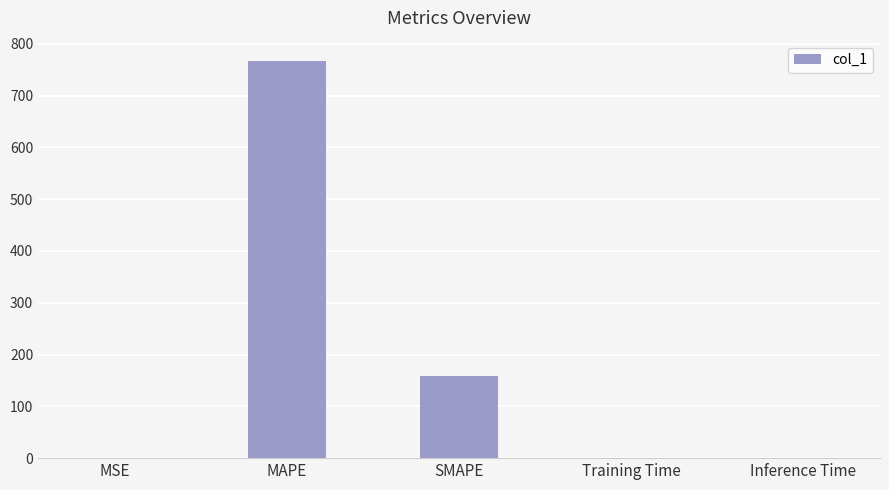

The chart shows a value of 0.0 at Training Time. True or false?

True